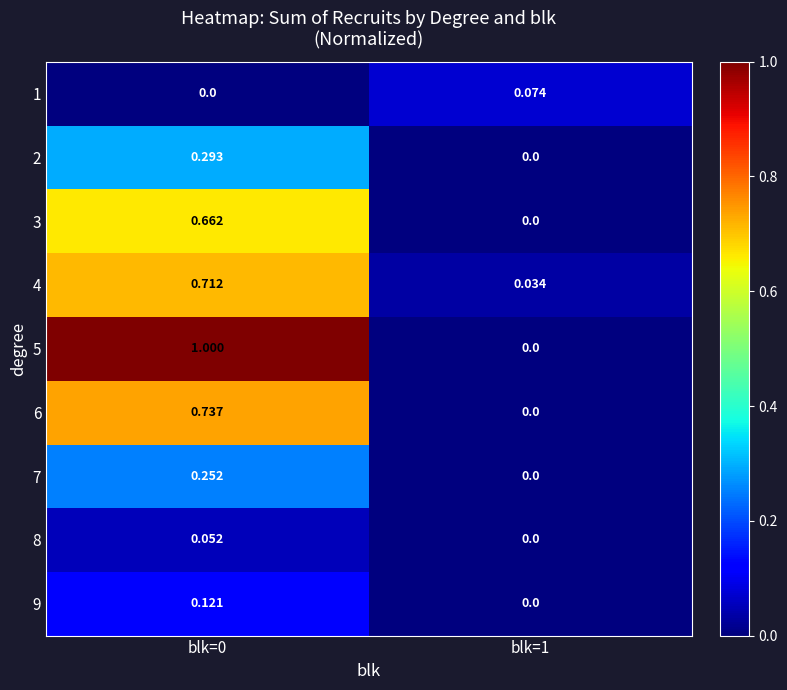

Which has a higher value, blk=0 or blk=1?

blk=1